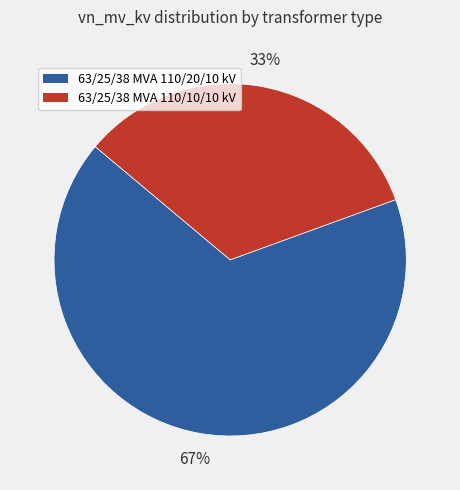

To the nearest percent, what portion does 63/25/38 MVA 110/10/10 kV represent?

33%